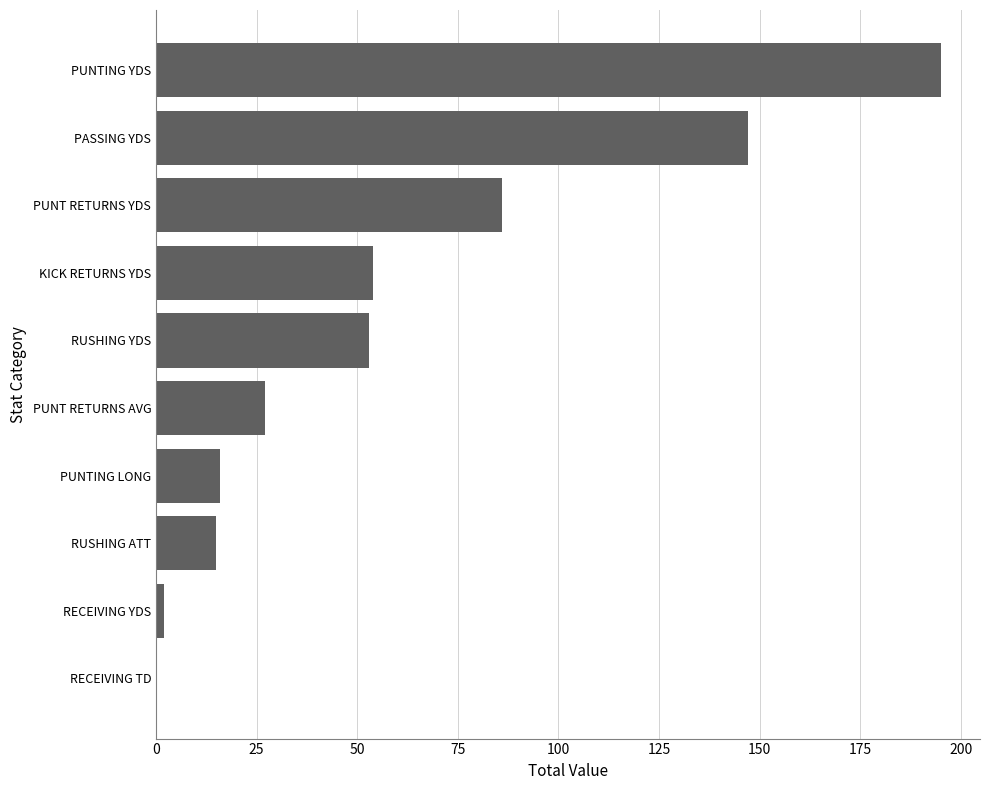

Reading top to bottom, transcribe all the data shown in this chart.

PUNTING YDS=195	PASSING YDS=147	PUNT RETURNS YDS=86	KICK RETURNS YDS=54	RUSHING YDS=53	PUNT RETURNS AVG=27	PUNTING LONG=16	RUSHING ATT=15	RECEIVING YDS=2	RECEIVING TD=0